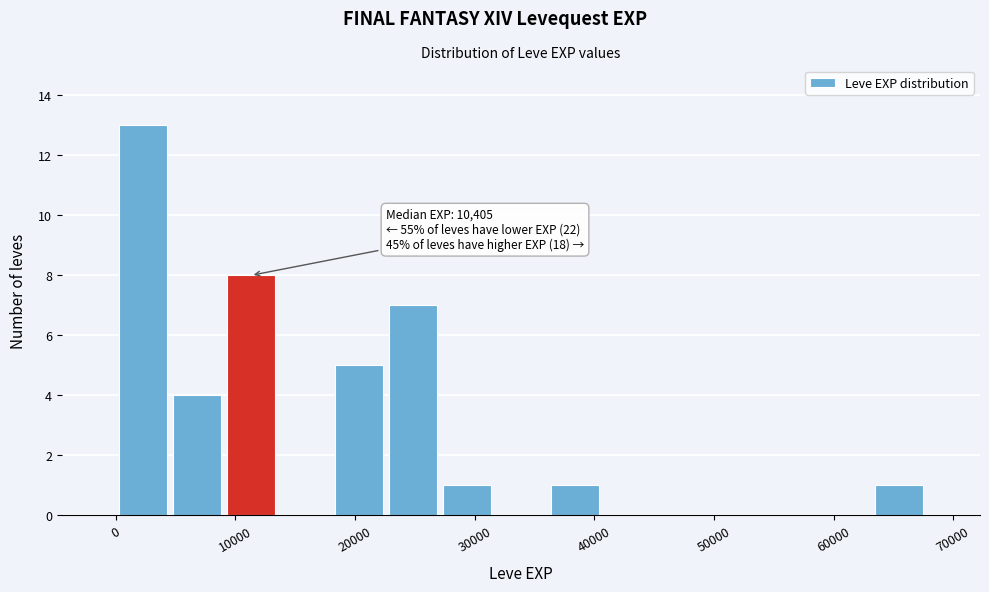

Which range on the x-axis has the tallest bar?

0 to 5000